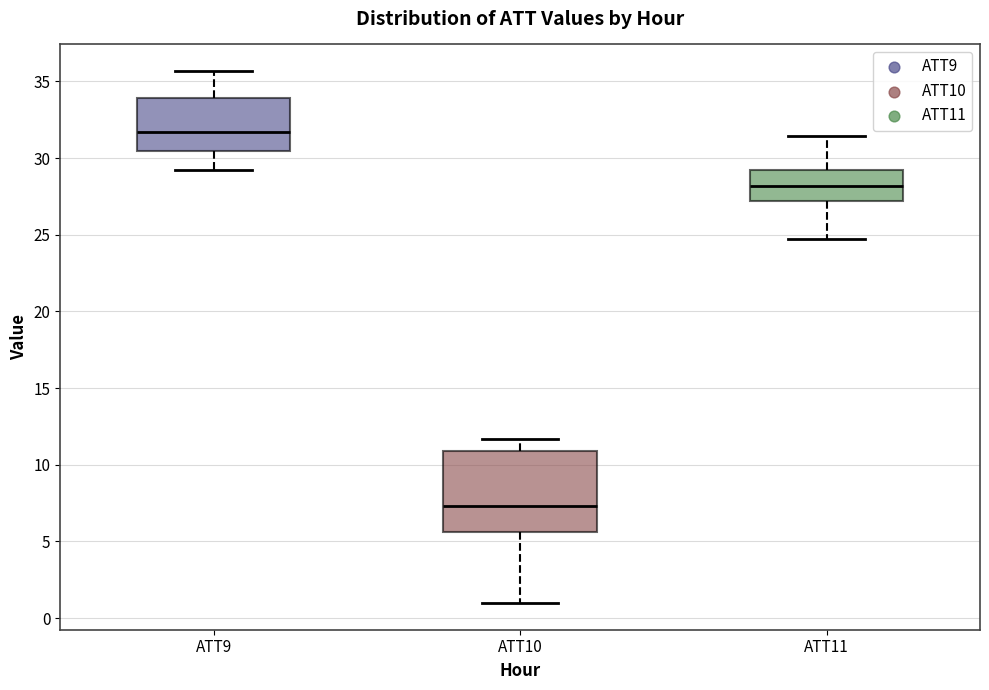

Where does the upper whisker of the box for ATT10 end on the y-axis? The values are not printed on the chart, so give them approximately, as read against the axis.

11.5